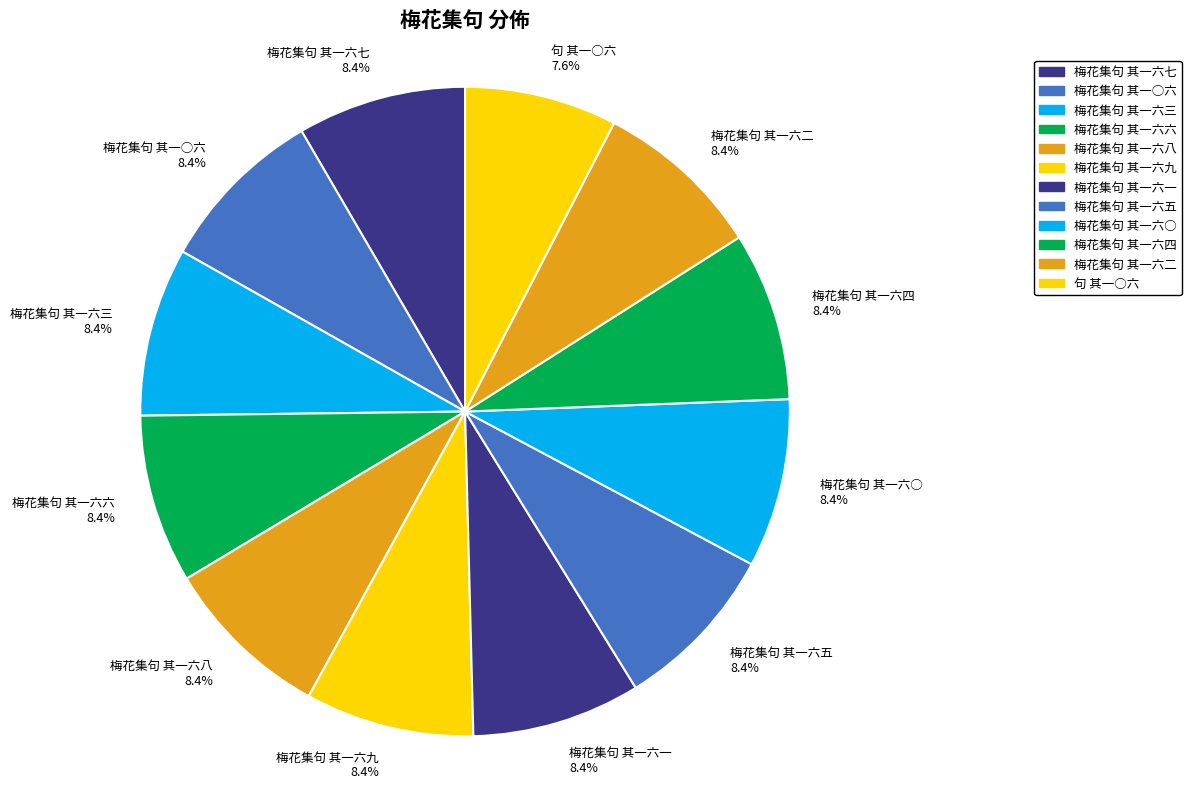

What is the smallest slice in the pie chart?

句 其一○六